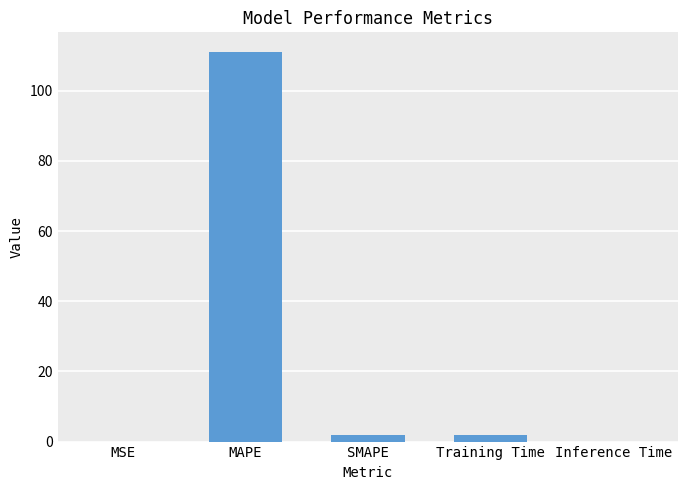

What is the greatest value displayed?

111.1